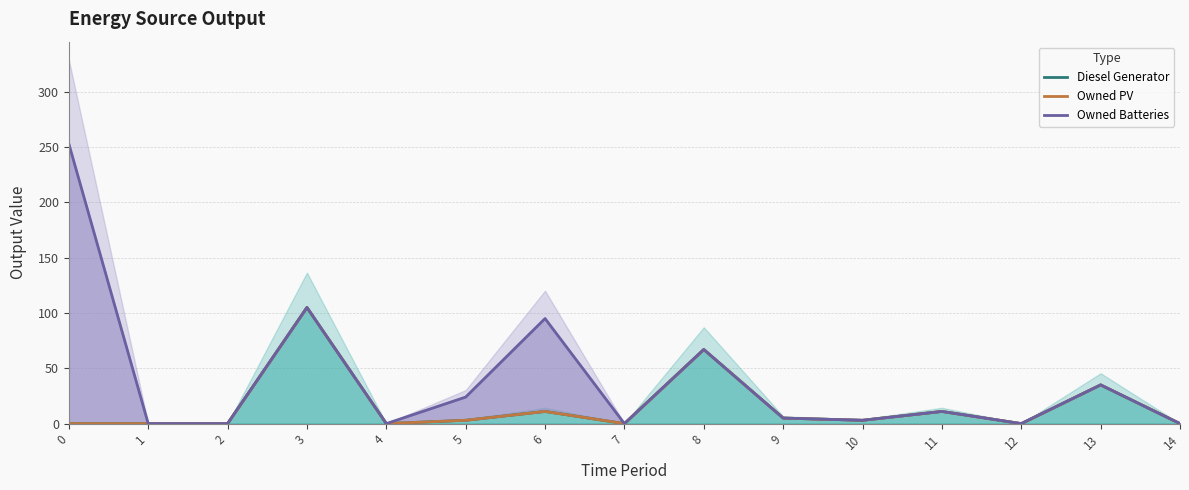

True or false: Owned Batteries and Owned PV cross at least once.

False